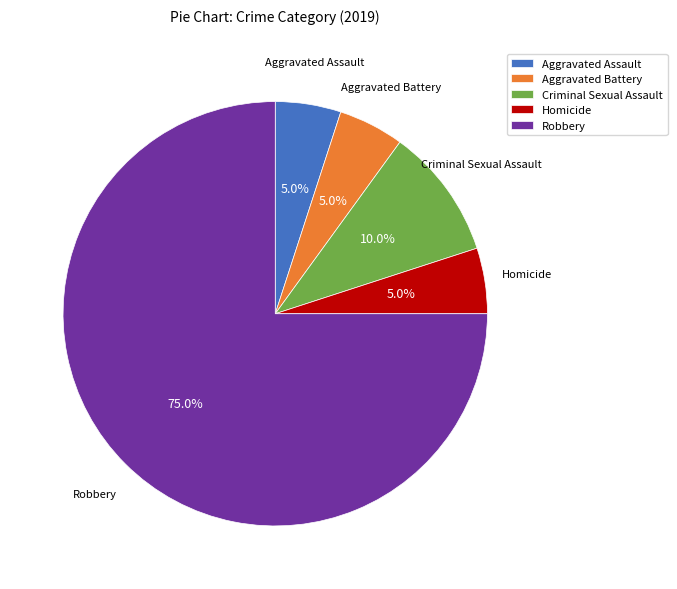

Does Robbery represent more than half of the total?

Yes